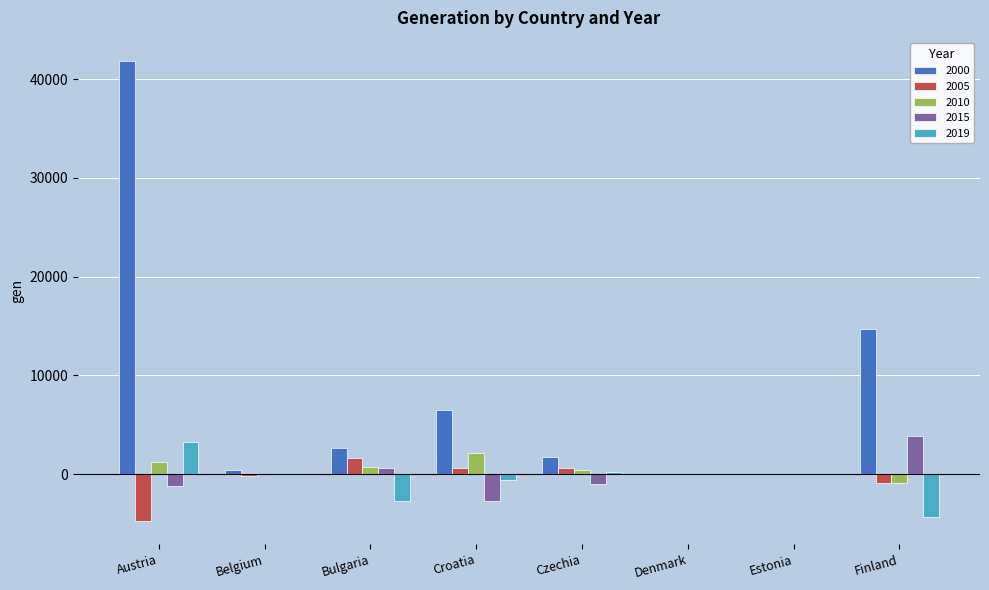

What are all the series names shown in the legend?

2000, 2005, 2010, 2015, 2019